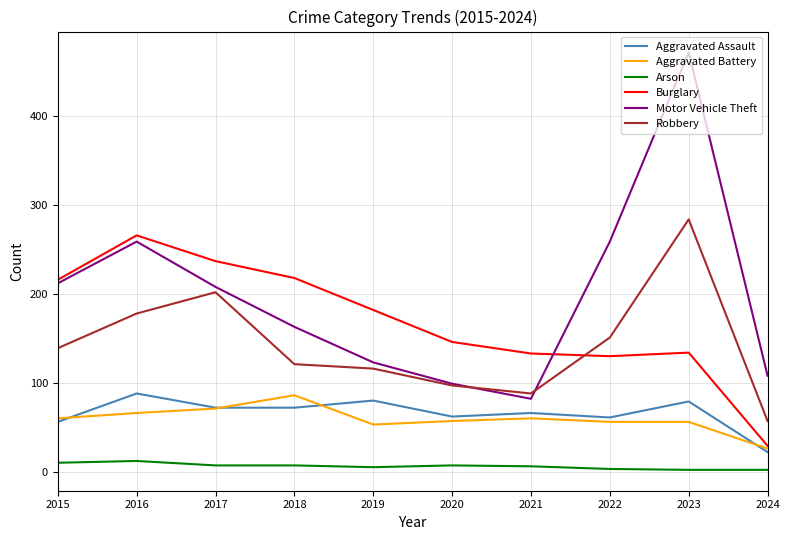

Which category has the highest value across all series?

2023